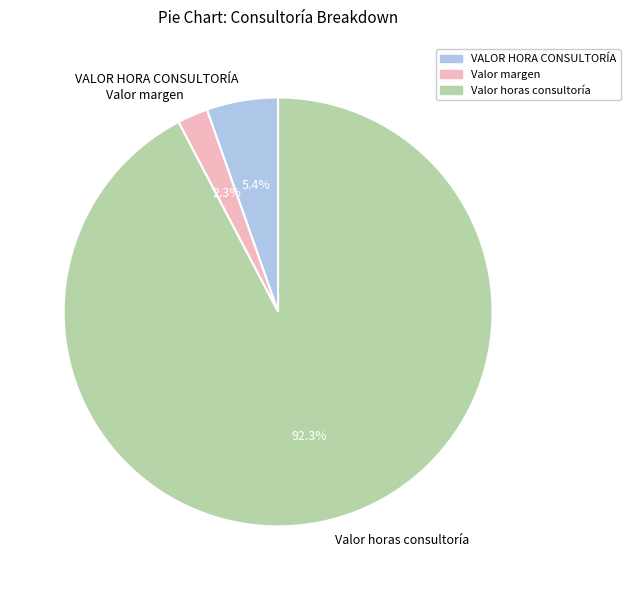

Which slice is the largest?

Valor horas consultoría